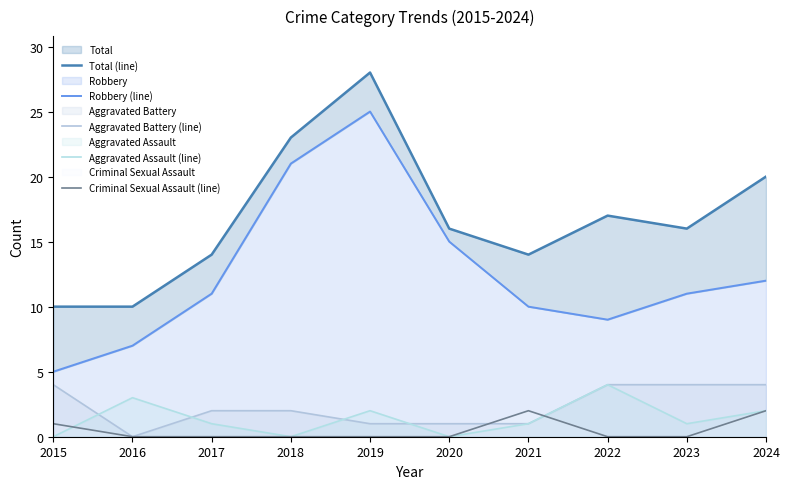

What is the spread (max minus min) of values at 2017?

14